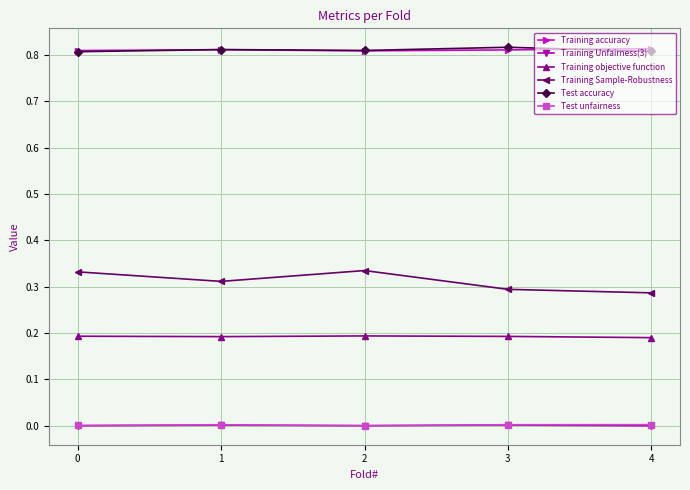

At which category does Training Sample-Robustness reach its first local peak?

2